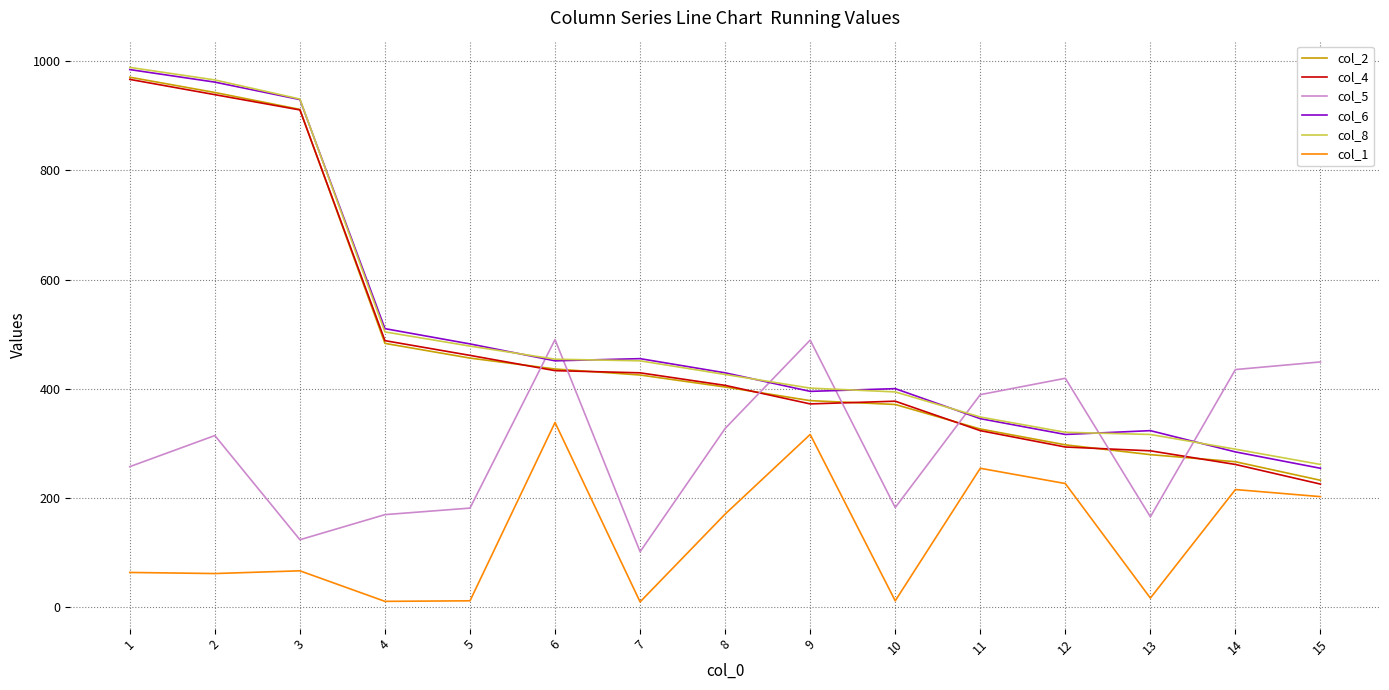

At which label does col_6 reach its peak?

1